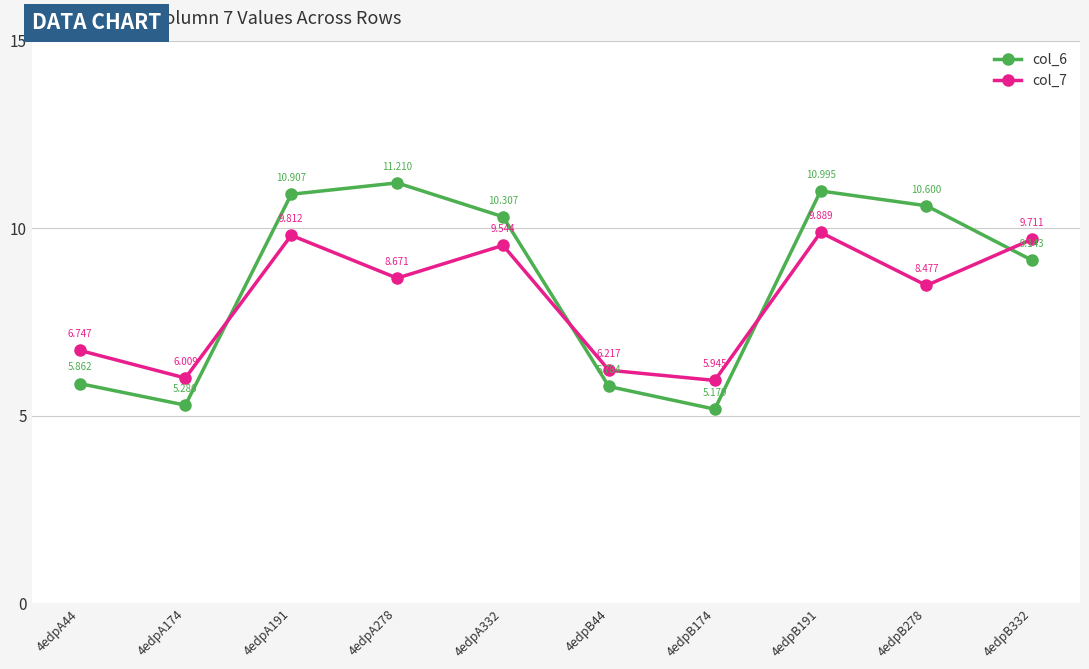

At which category does col_6 reach its first local valley?

4edpA174